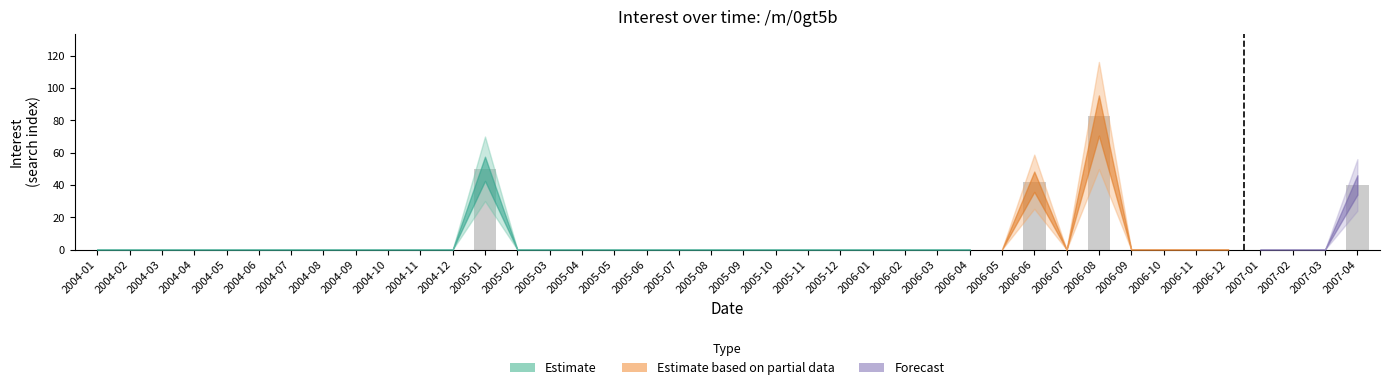

Reading left to right, what are all the values shown in this chart?

0	0	0	0	0	0	0	0	0	0	0	0	50	0	0	0	0	0	0	0	0	0	0	0	0	0	0	0	0	42	0	83	0	0	0	0	0	0	0	40